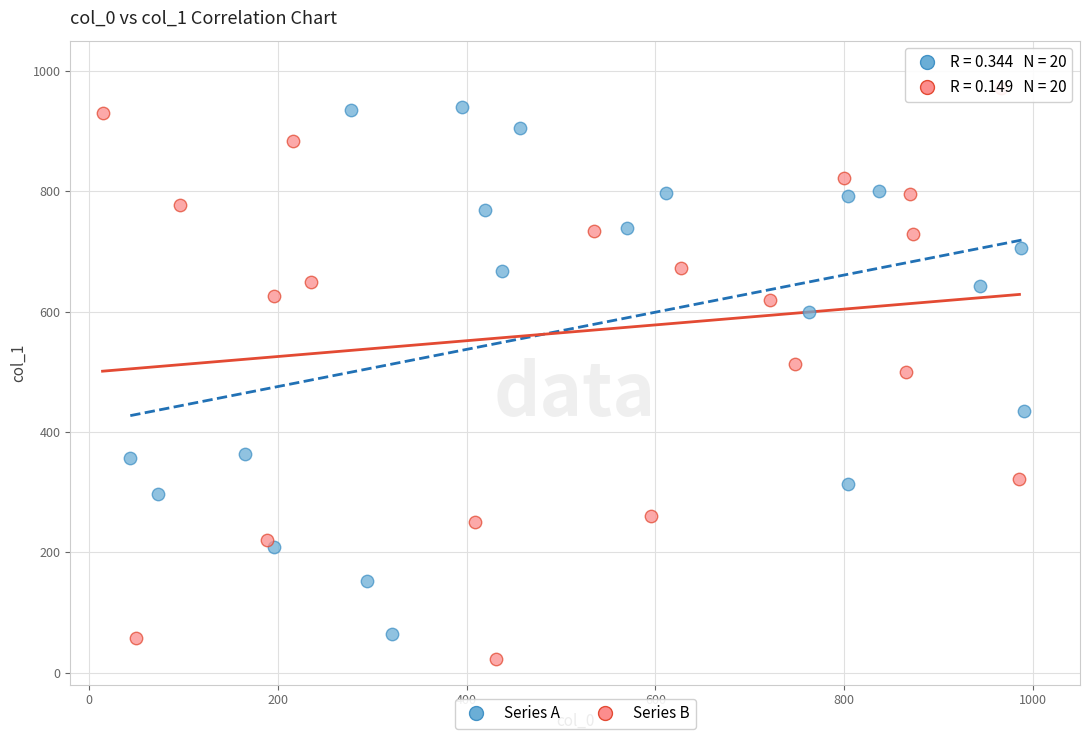

What are all the series names shown in the legend?

Series A, Series B